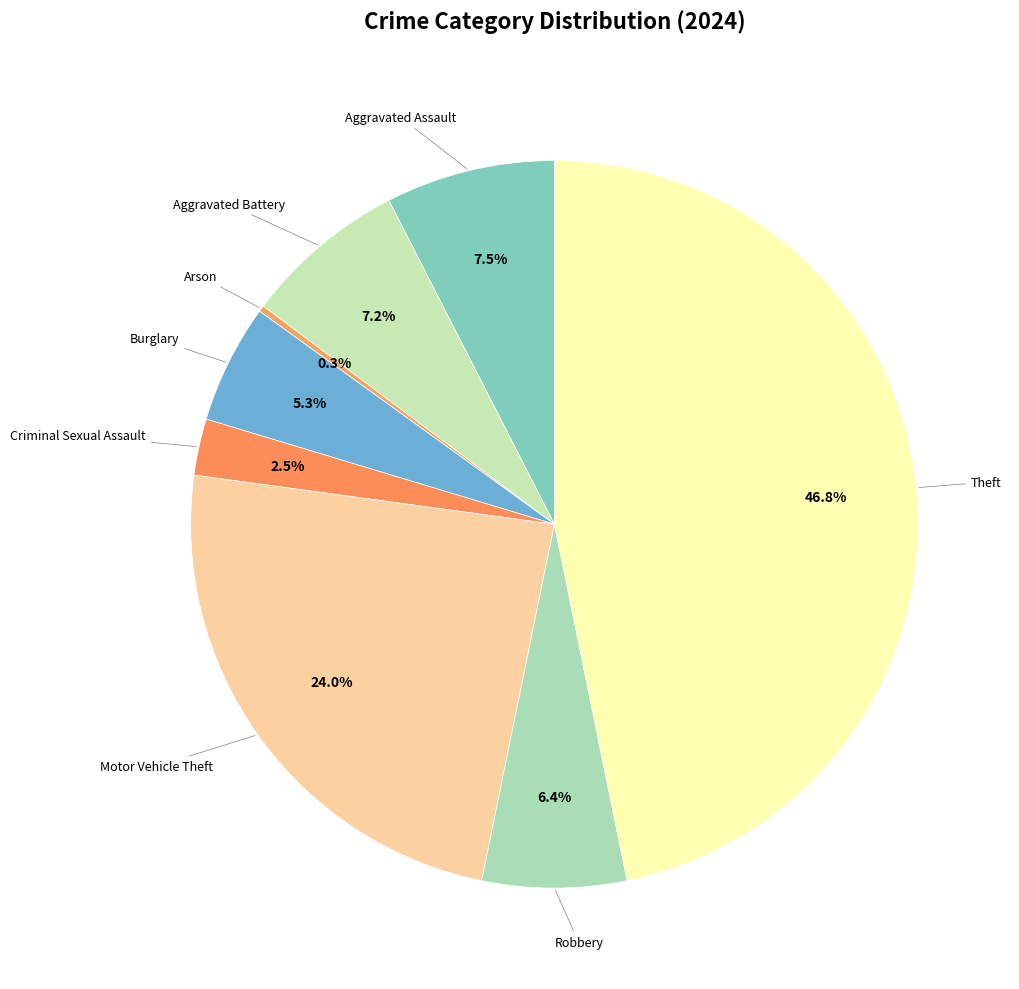

How many slices are in this pie chart?

8